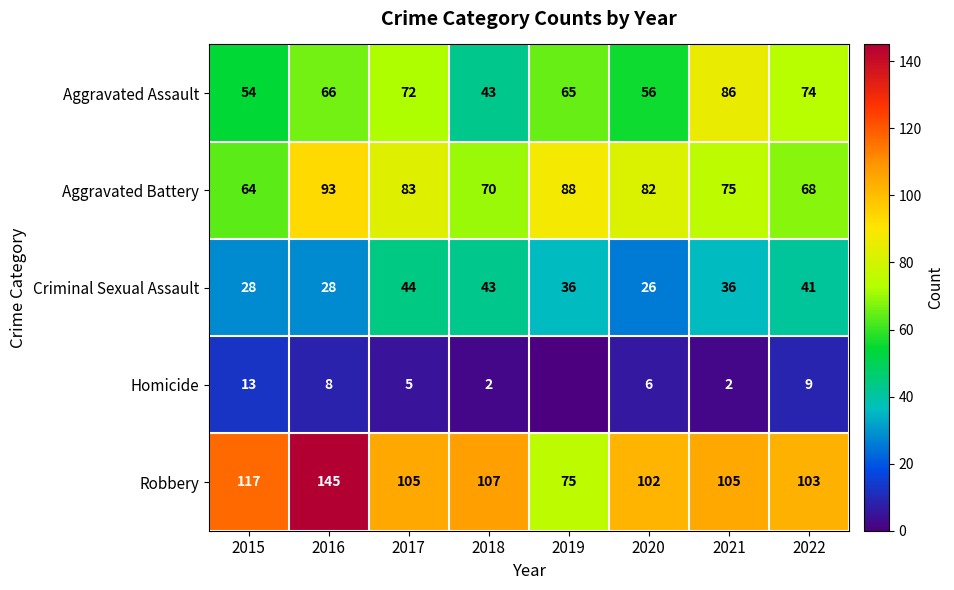

True or false: Aggravated Battery has a value of 33 at 2019.

False